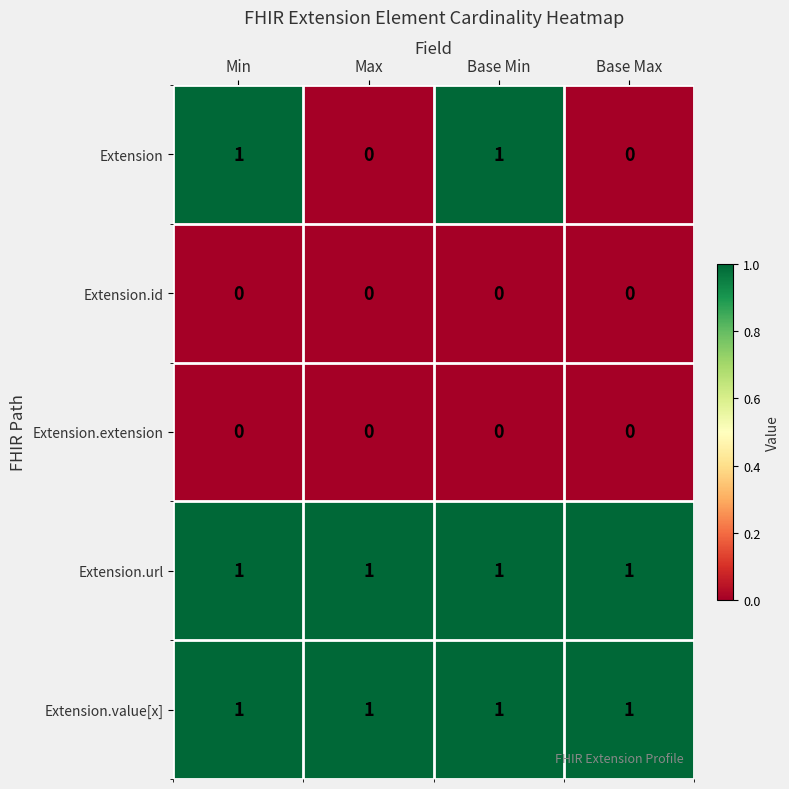

Reading right to left, list all the values displayed in this chart.

Extension: Base Max=0	Base Min=1	Max=0	Min=1
Extension.id: Base Max=0	Base Min=0	Max=0	Min=0
Extension.extension: Base Max=0	Base Min=0	Max=0	Min=0
Extension.url: Base Max=1	Base Min=1	Max=1	Min=1
Extension.value[x]: Base Max=1	Base Min=1	Max=1	Min=1